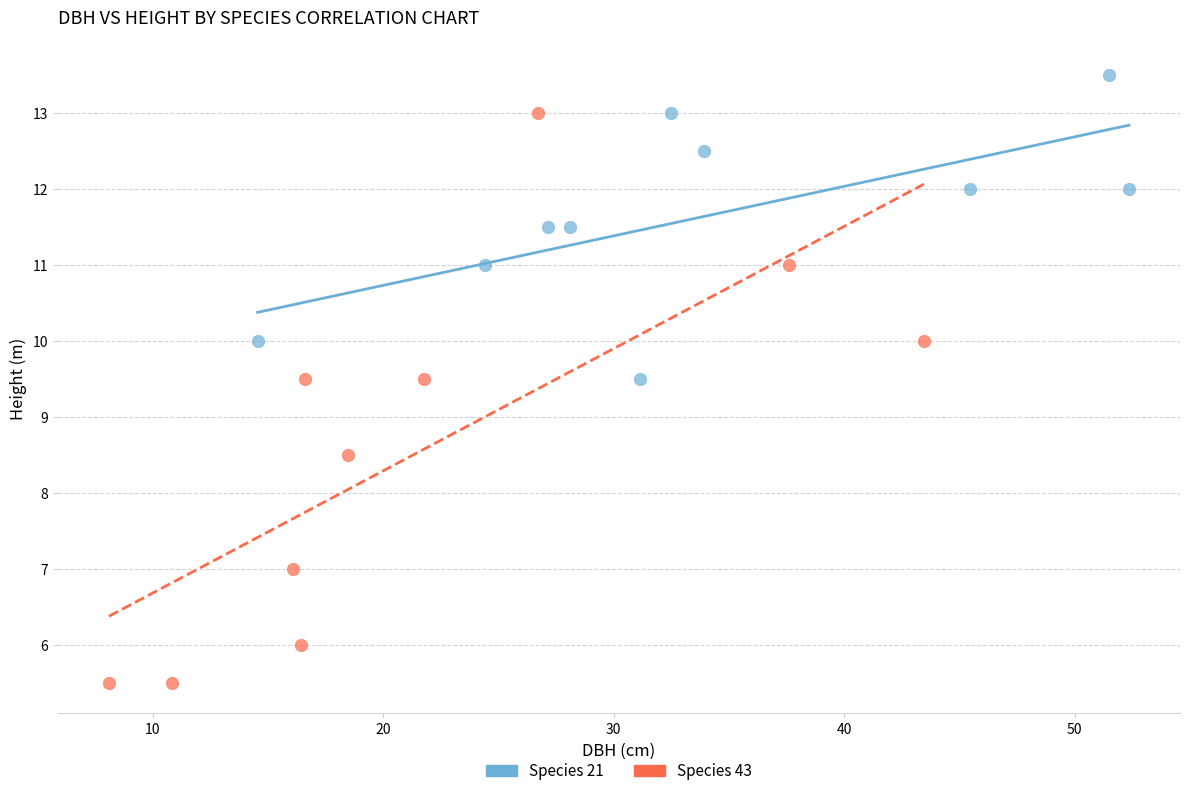

Which series has the widest spread of Y values?

Species 43